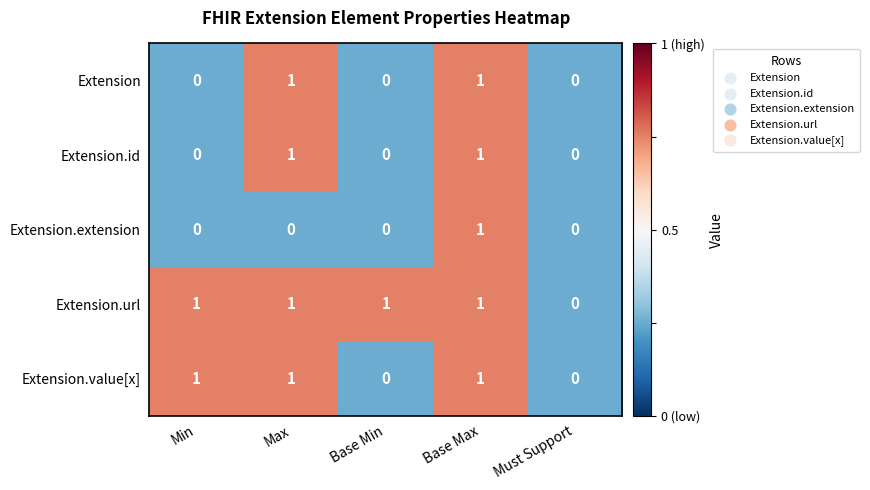

At which category is the sum across all series the highest?

Base Max